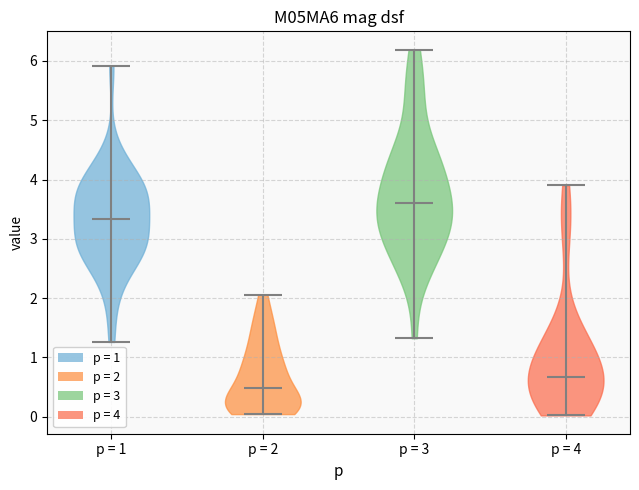

Which violin has the lowest median line?

p = 2